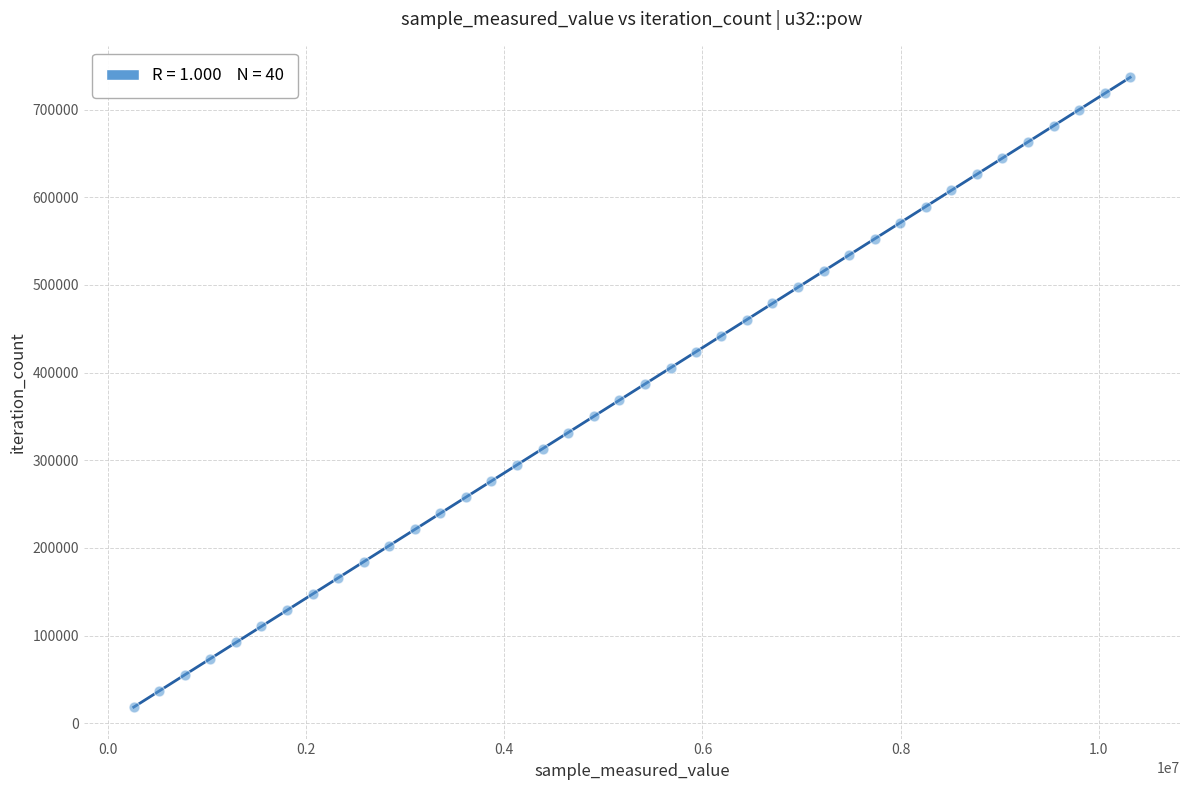

What is the range of X values (max minus min)?

10058412